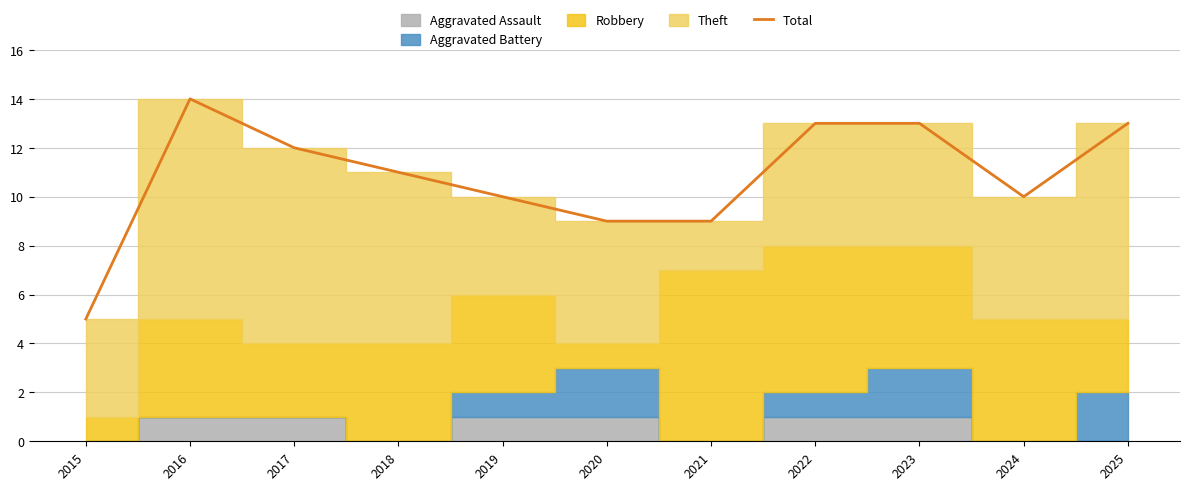

What is the sum of the values at 2022 and 2018?

24